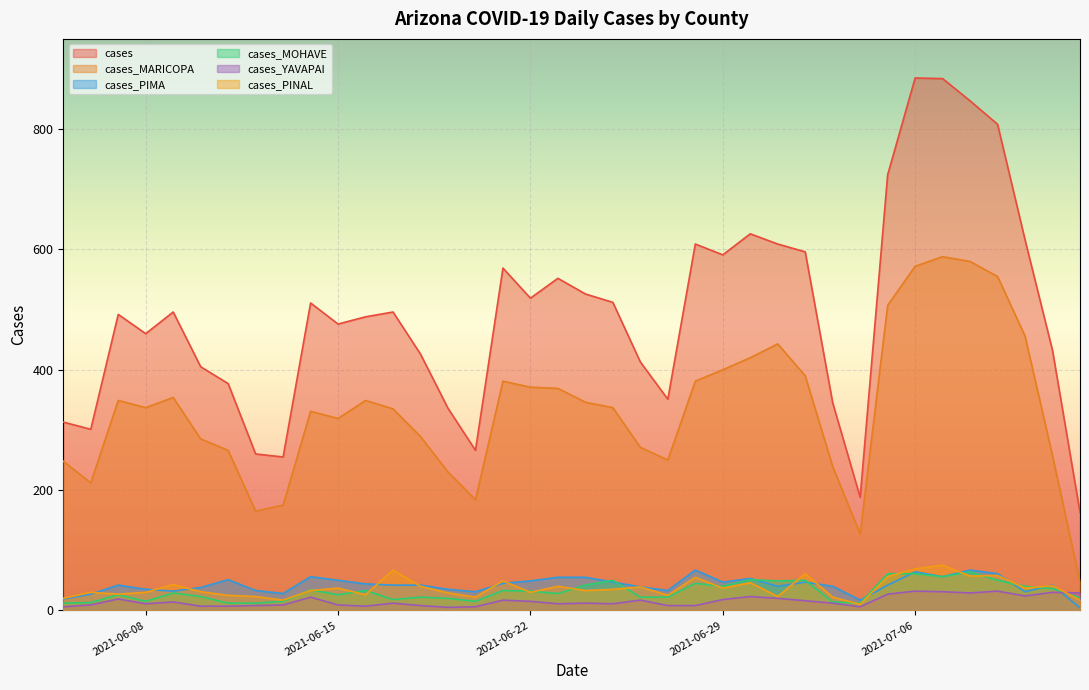

The cases_MARICOPA series shows 371 at 2021-06-22. True or false?

True